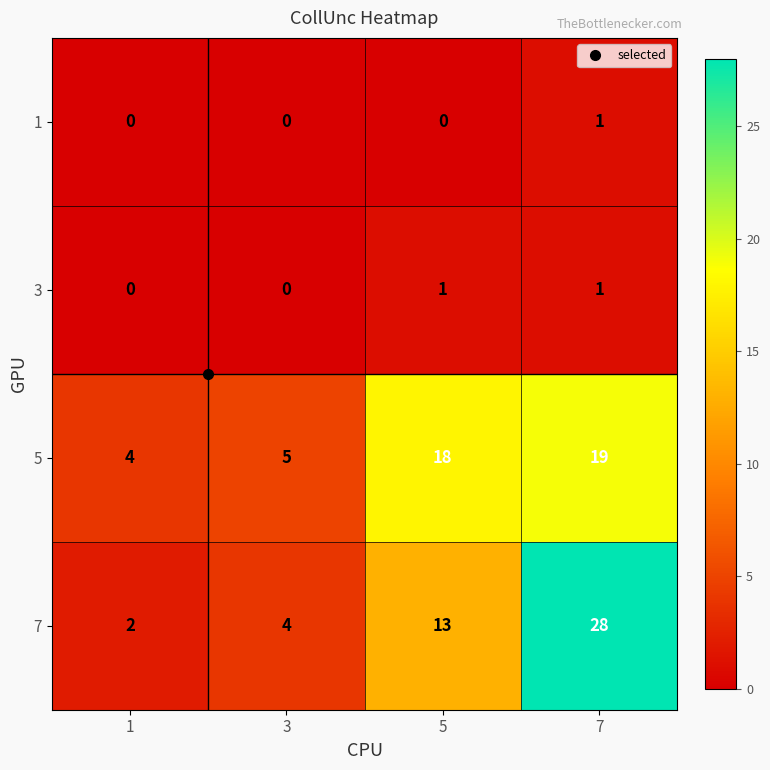

What is the spread (max minus min) of values at 1?

4